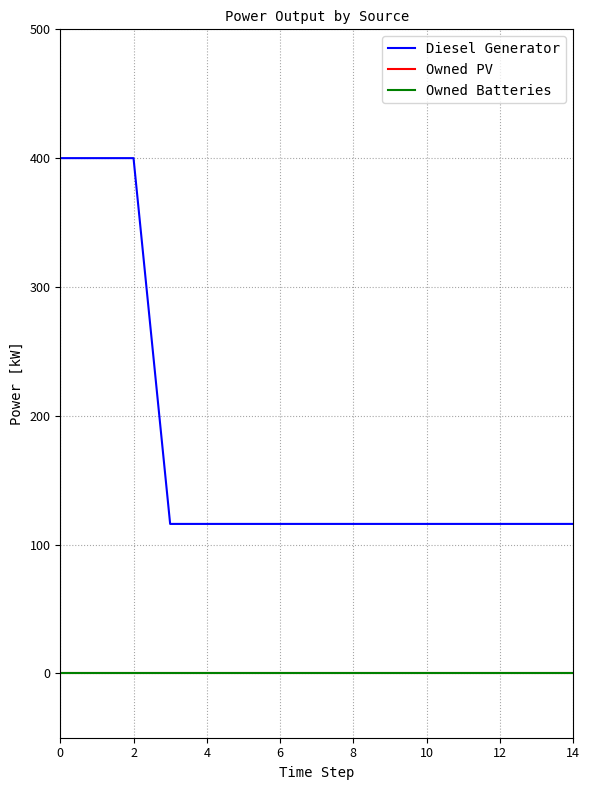

True or false: Diesel Generator has more than 0 points higher than both neighbors.

False